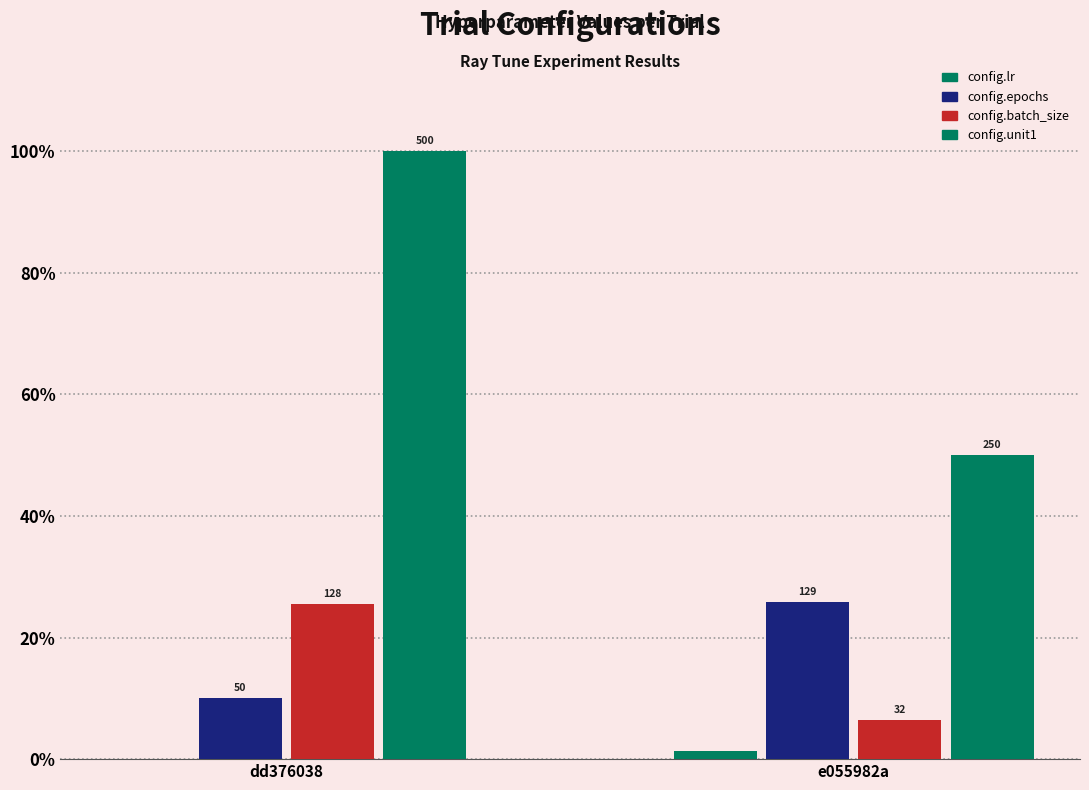

Are the bars horizontal?

No